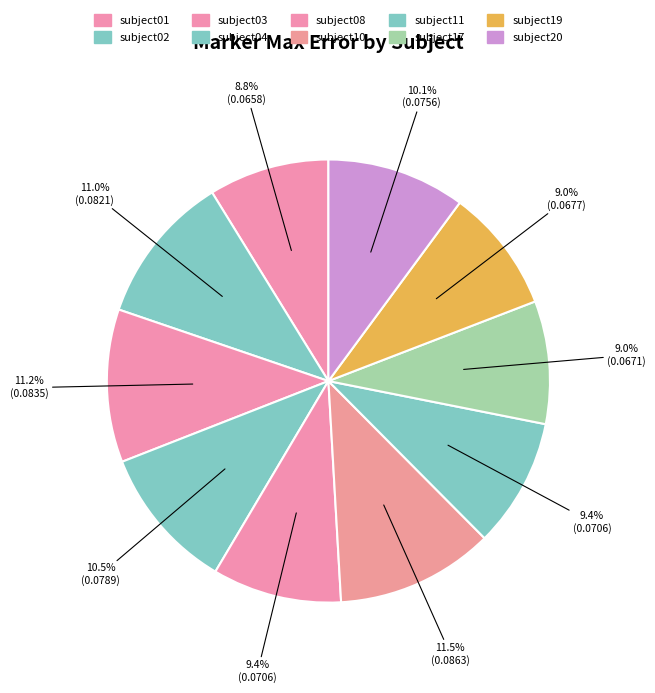

What is the largest slice in the pie chart?

subject10